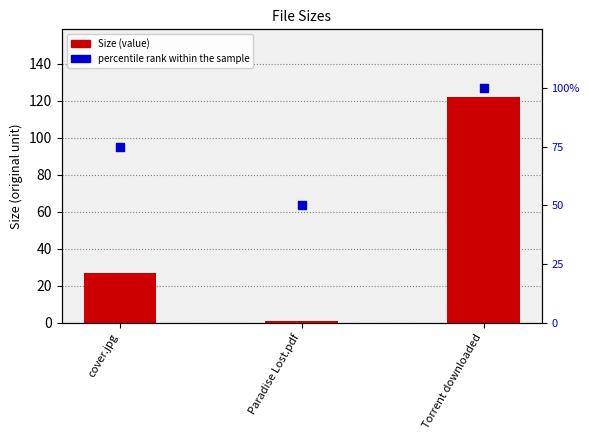

Is the value of percentile rank within the sample at Torrent downloaded greater than the value of Size at Paradise Lost.pdf?

Yes